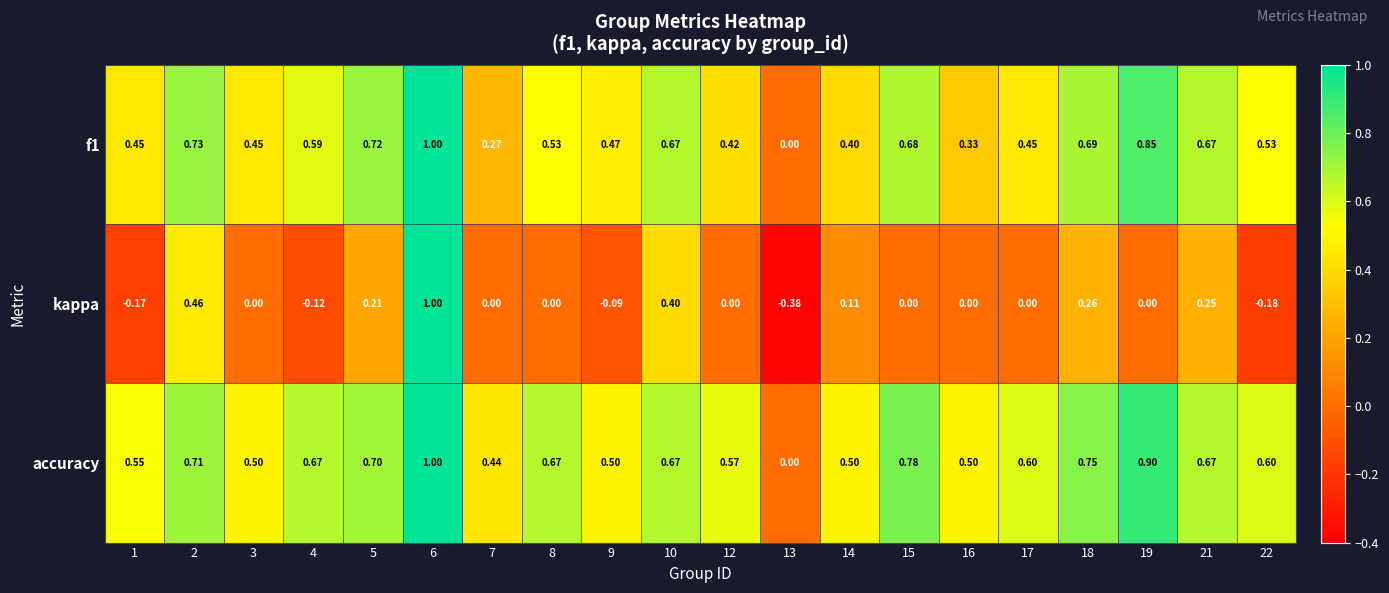

Which series has the largest total across all categories?

accuracy